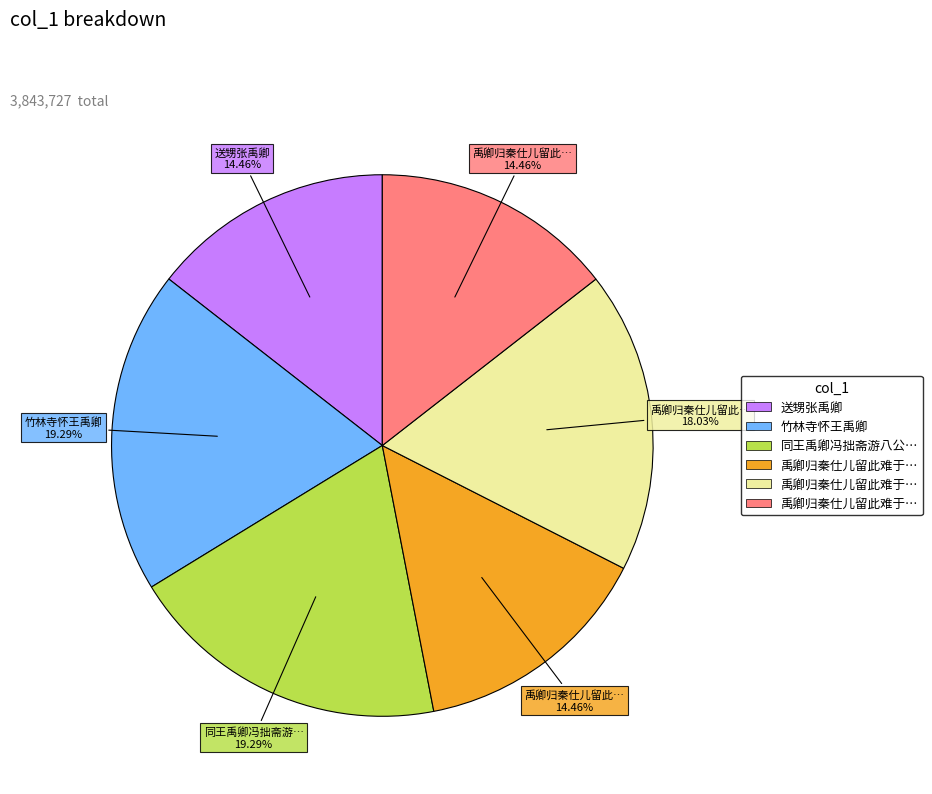

Does any single category account for the majority?

No